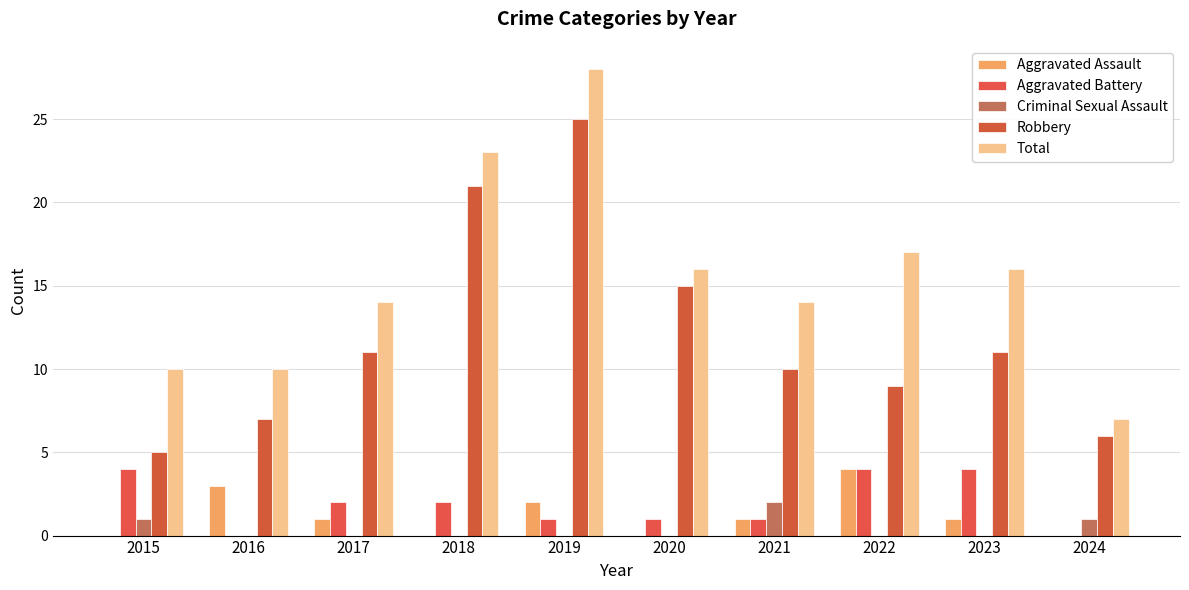

The Criminal Sexual Assault series shows 2 at 2015. True or false?

False